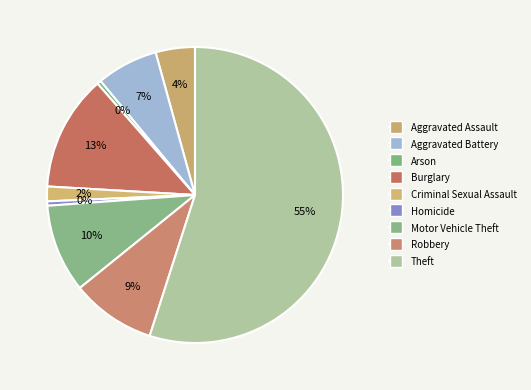

What percentage is NOT represented by Arson?

99.6%